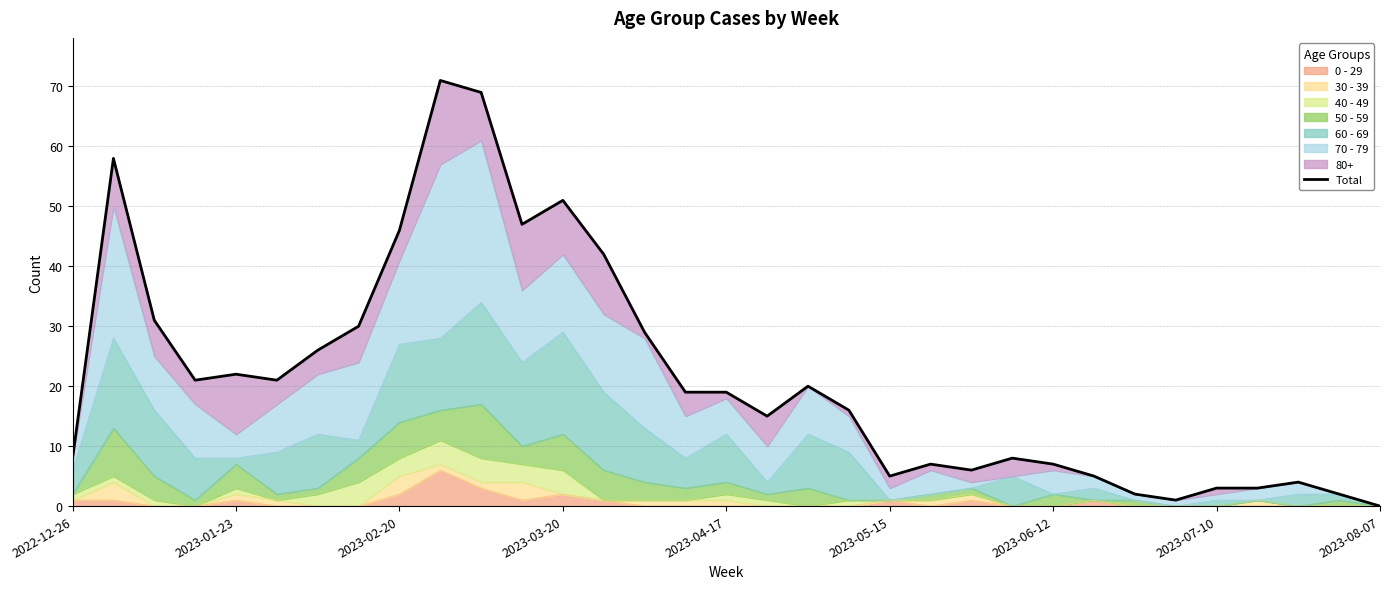

How many lines are shown in the chart?

1